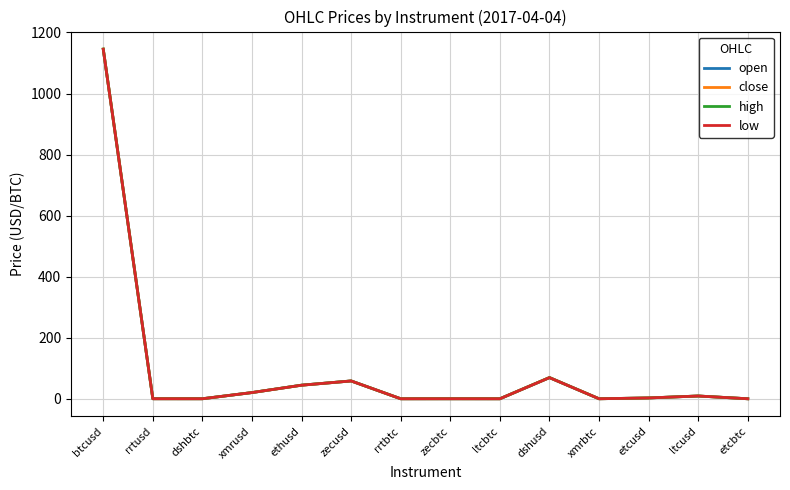

What is the average value of the open series?

96.4